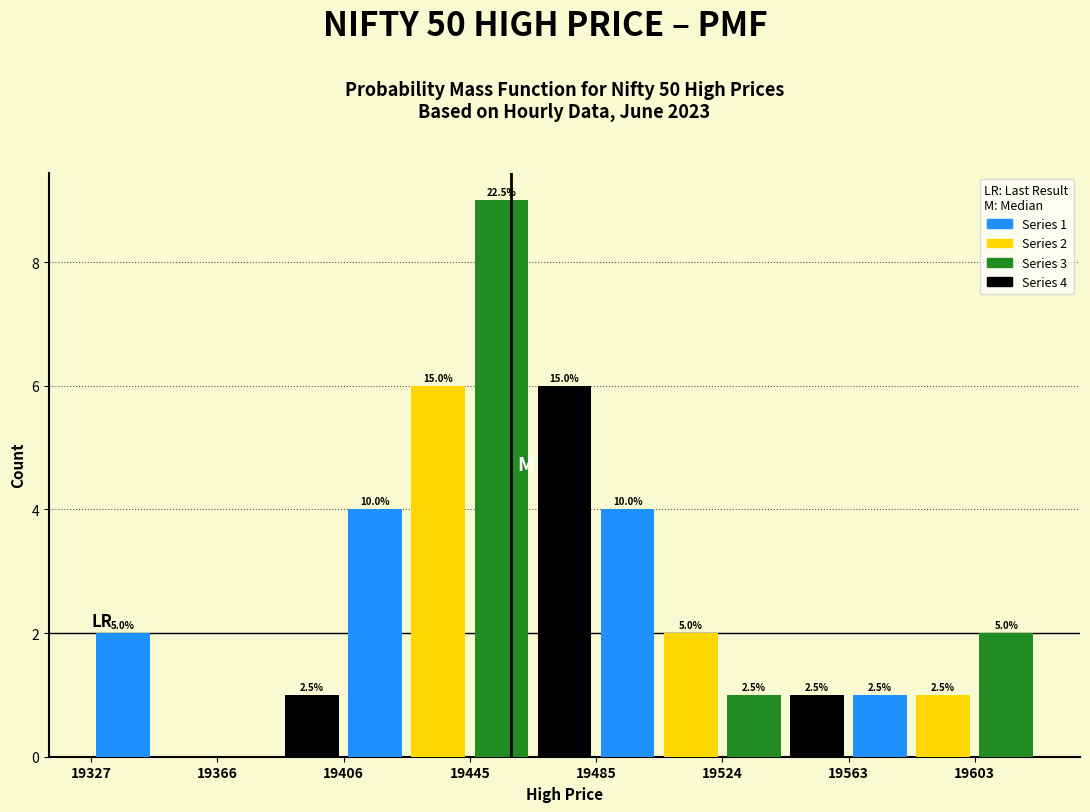

Around what value on the x-axis is the tallest bar? Give the approximate position of its centre, as read against the axis.

19455